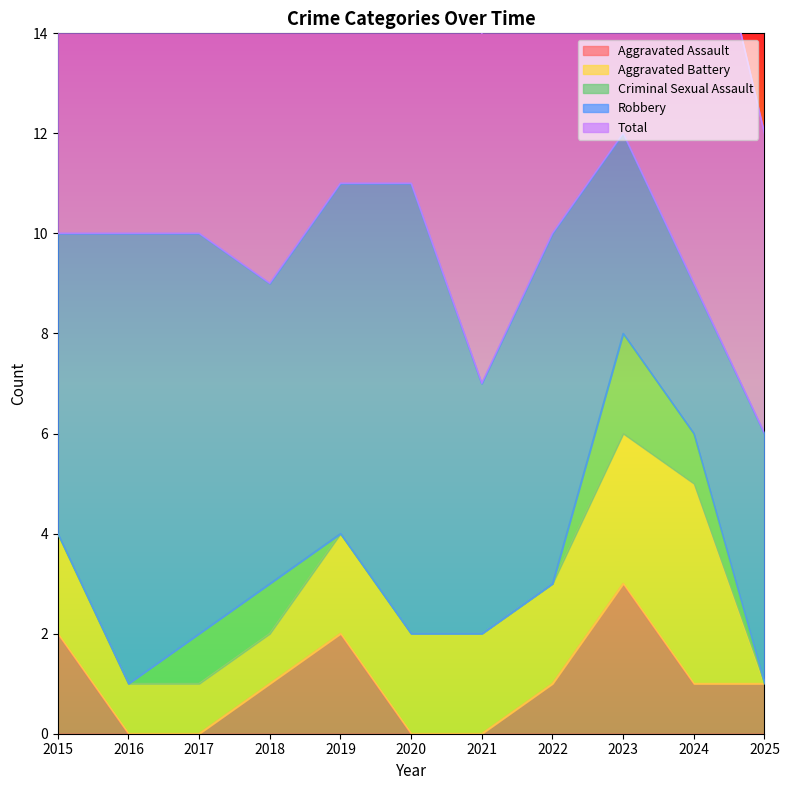

Which has a higher value, 2021 or 2024?

2024